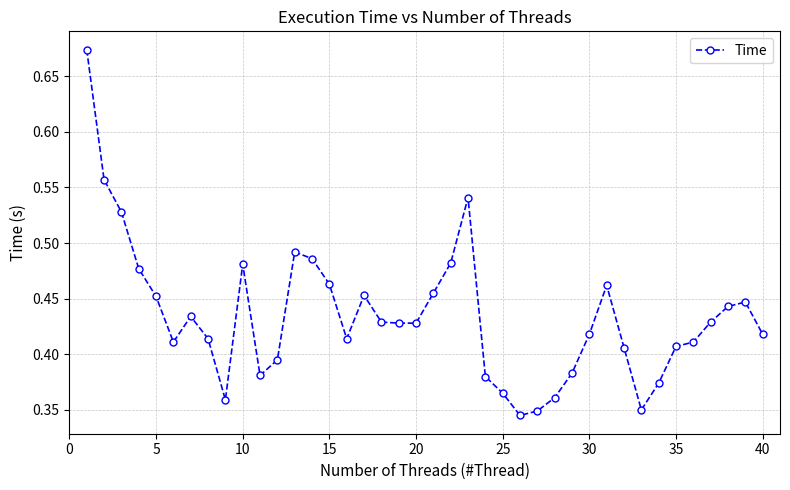

True or false: there are more than 0 points higher than both neighbors.

True